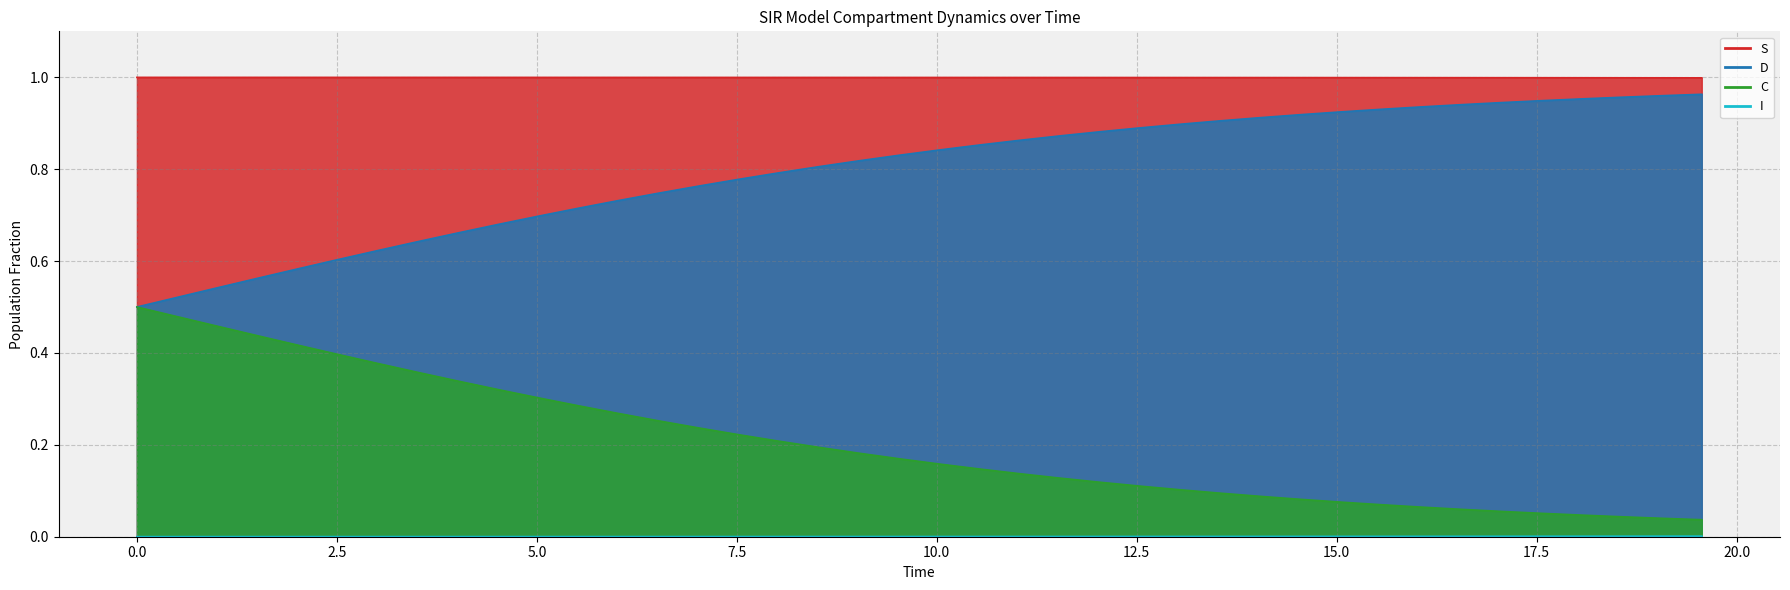

Does the chart have visible grid lines?

Yes